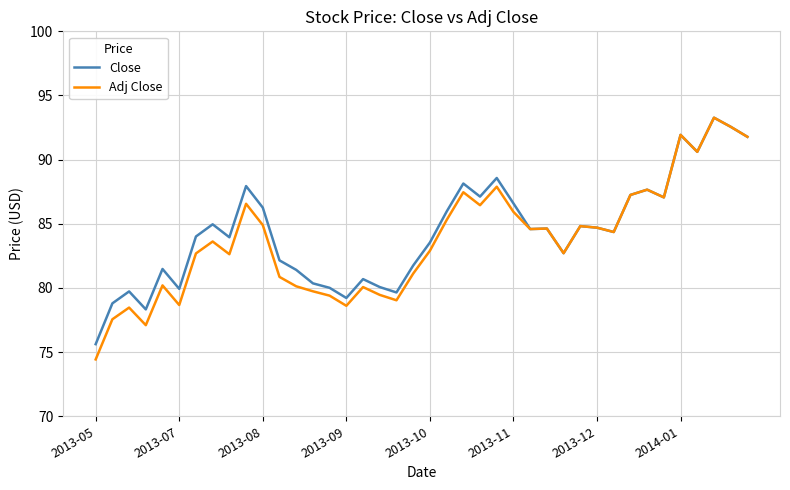

Which series has the widest spread of values?

Adj Close